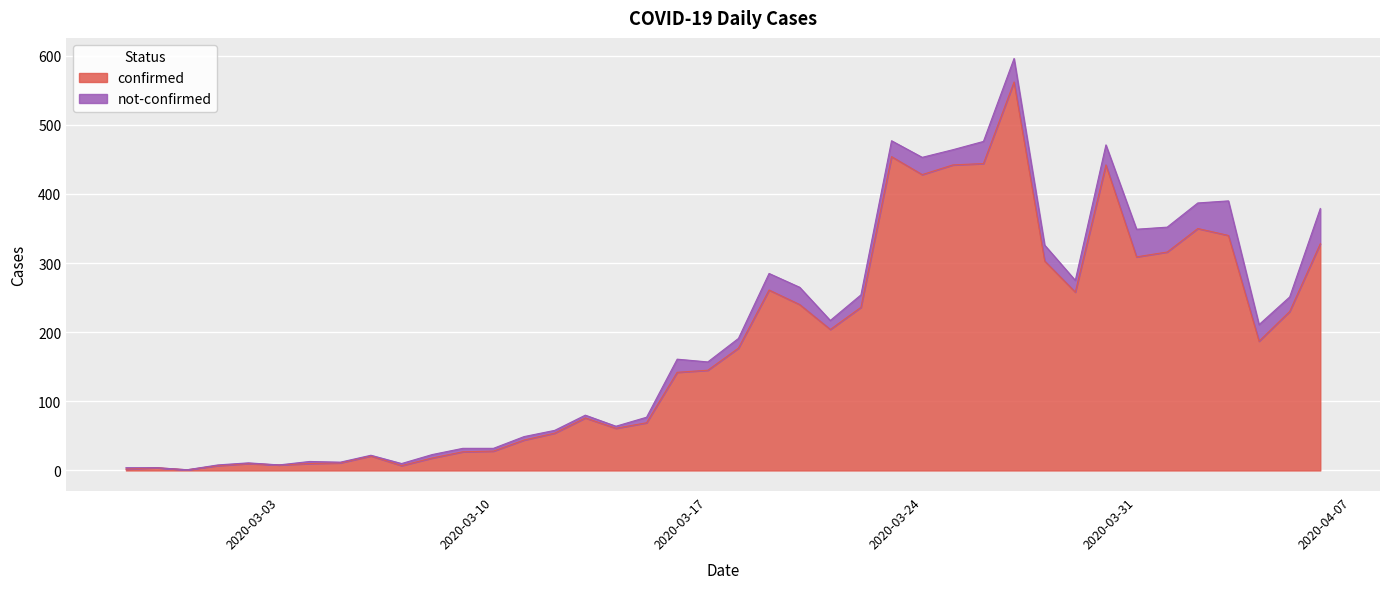

How many lines are shown in the chart?

2